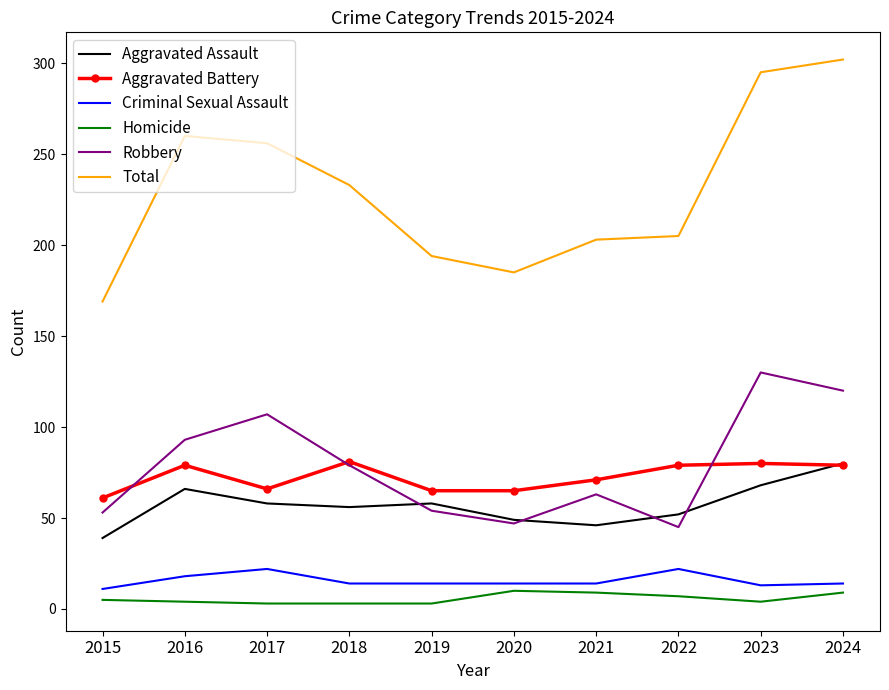

What is the maximum value for Homicide?

10